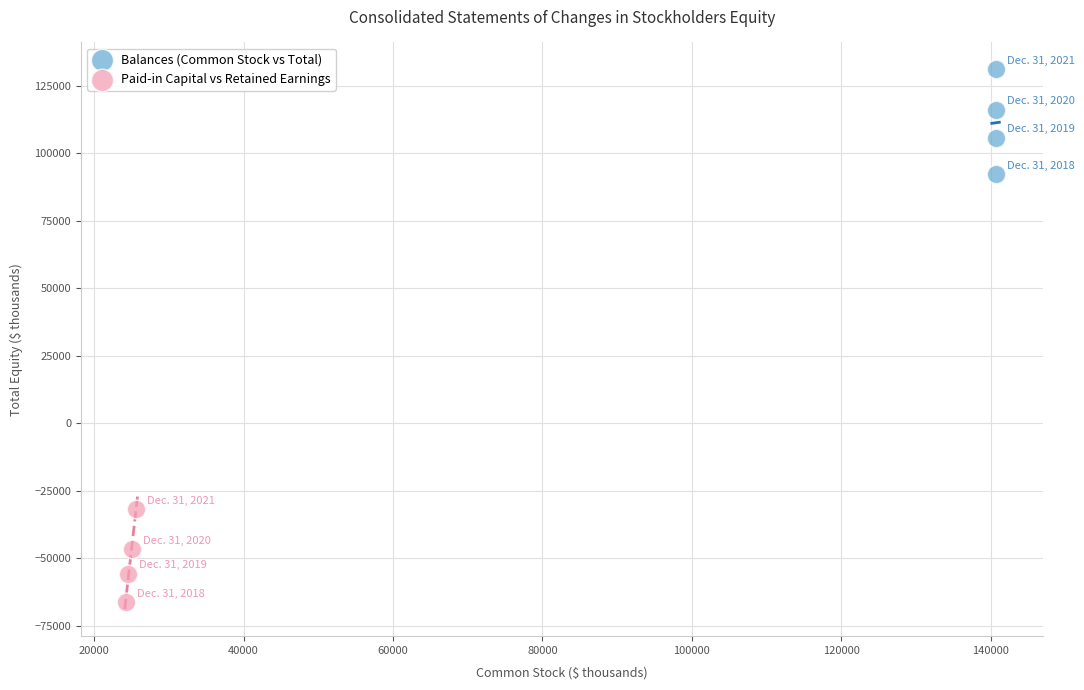

Which series reaches the minimum Y coordinate?

Paid-in Capital vs Retained Earnings